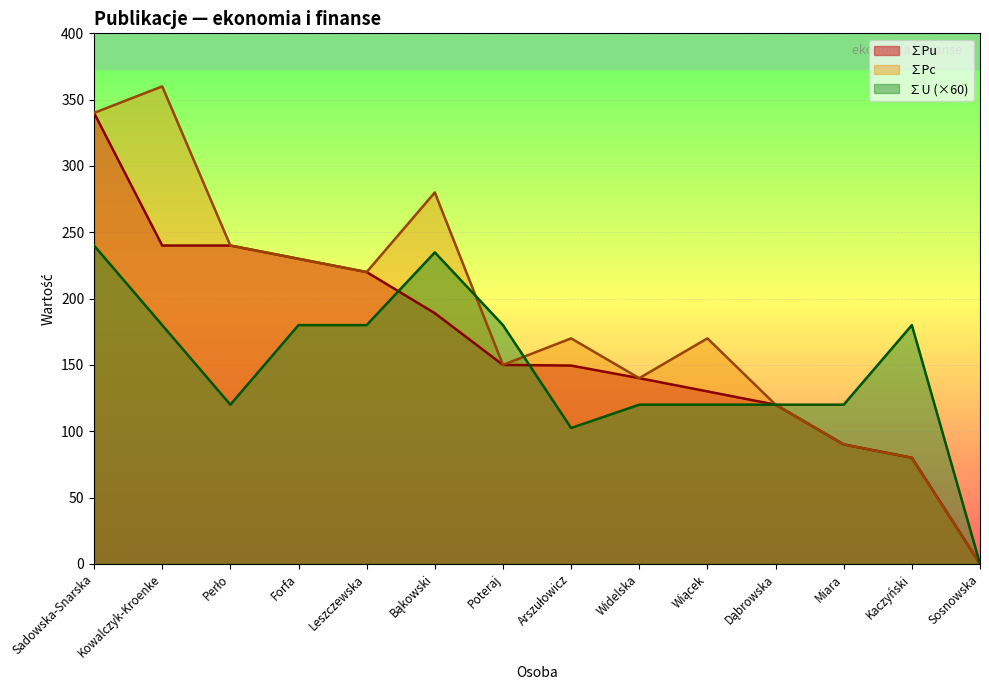

What is the difference between the maximum and second lowest values in the ∑Pu series?

260.0